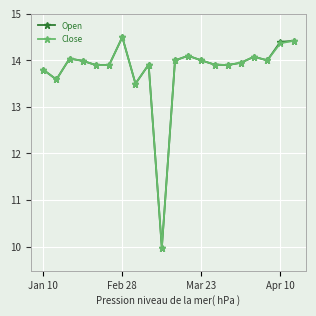

True or false: Close has more than 0 points higher than both neighbors.

True